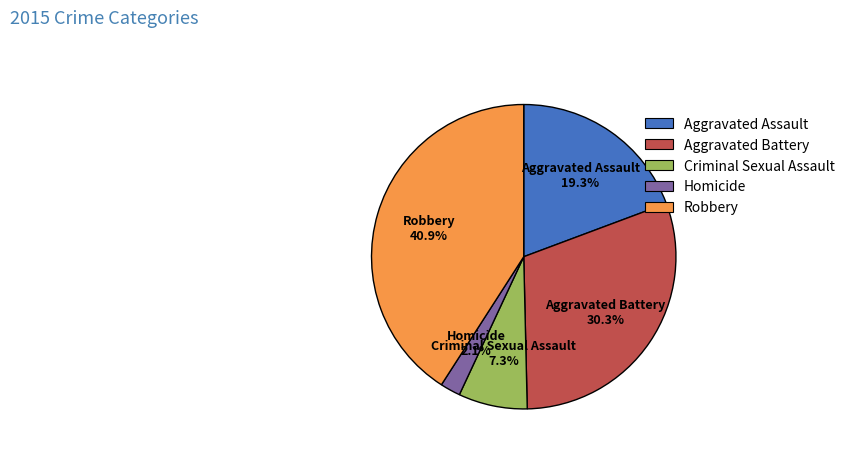

How much of the chart is everything except Criminal Sexual Assault?

92.7%